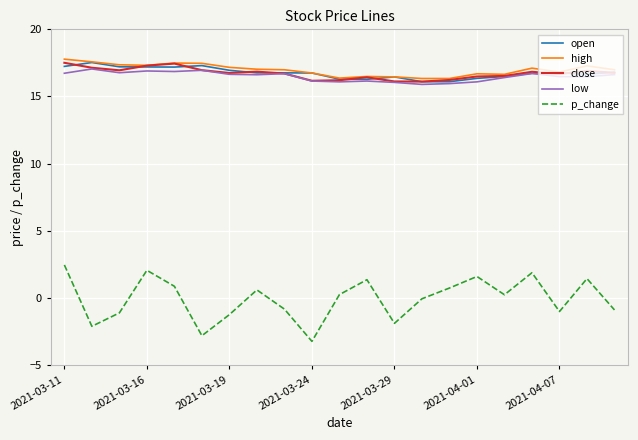

Which series has the largest range (max minus min)?

p_change